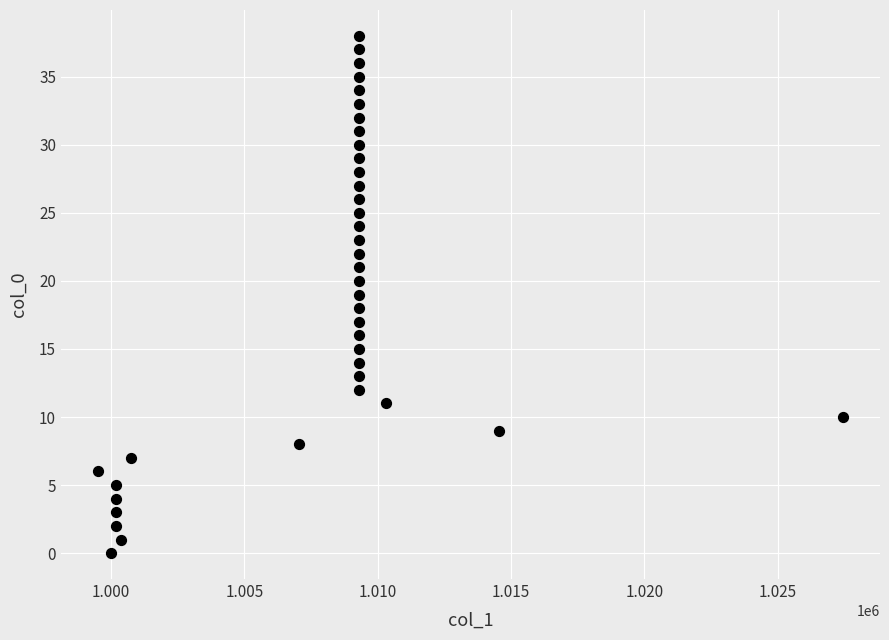

What is the range of Y values (max minus min)?

38